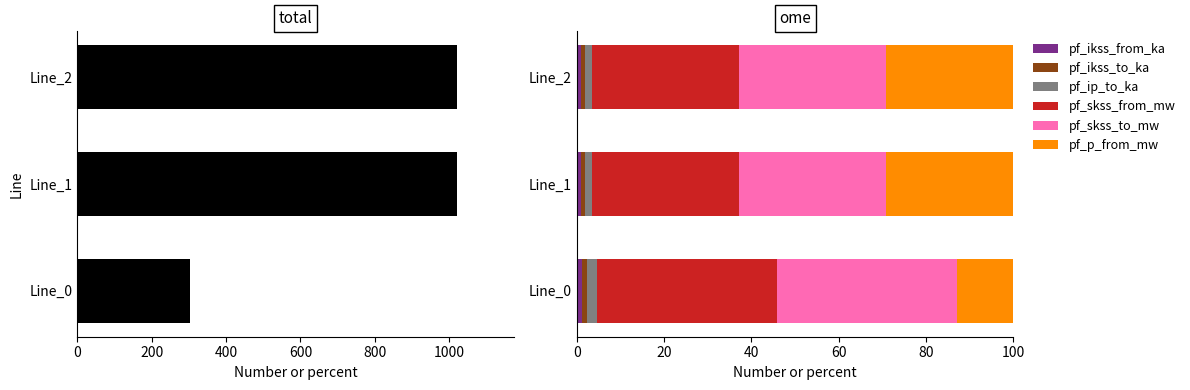

What are all the series names shown in the legend?

pf_ikss_from_ka, pf_ikss_to_ka, pf_ip_to_ka, pf_skss_from_mw, pf_skss_to_mw, pf_p_from_mw